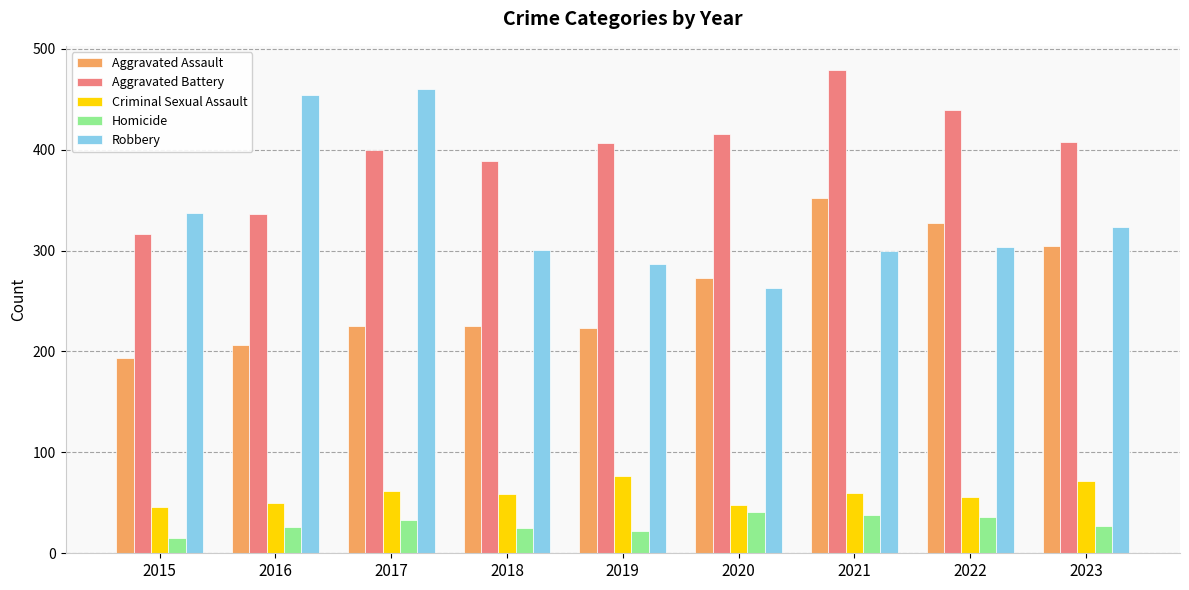

Count the number of categories in the chart.

9